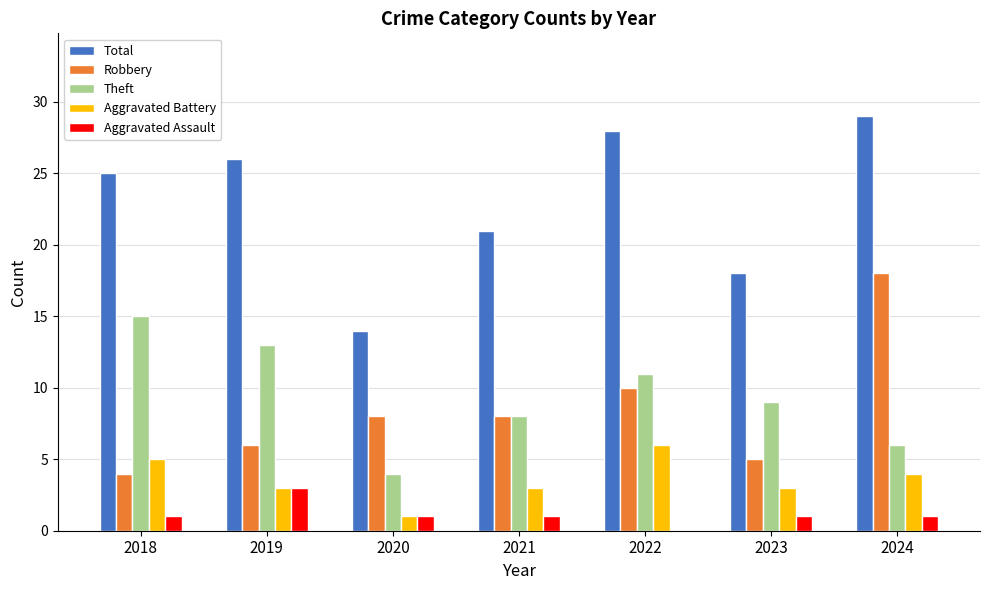

What value does the Theft series have at 2018, to the nearest 10?

20